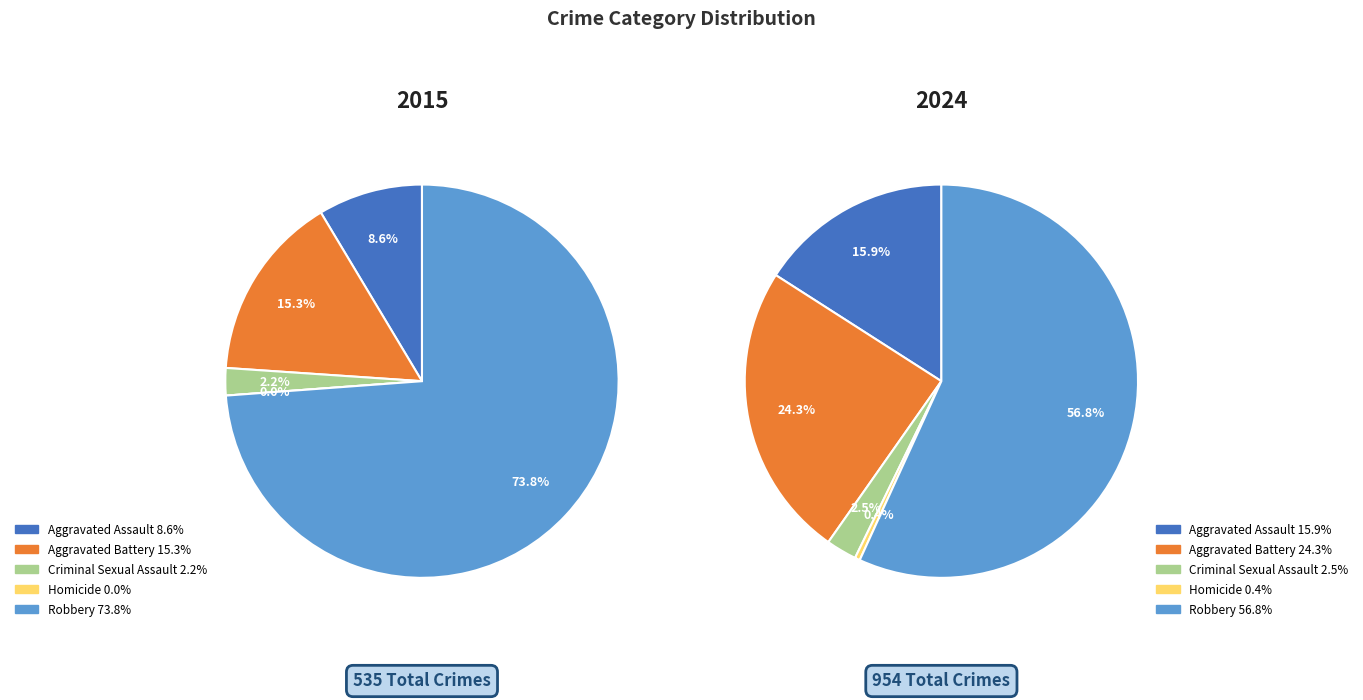

The Robbery slice represents 57% of the pie. True or false?

True